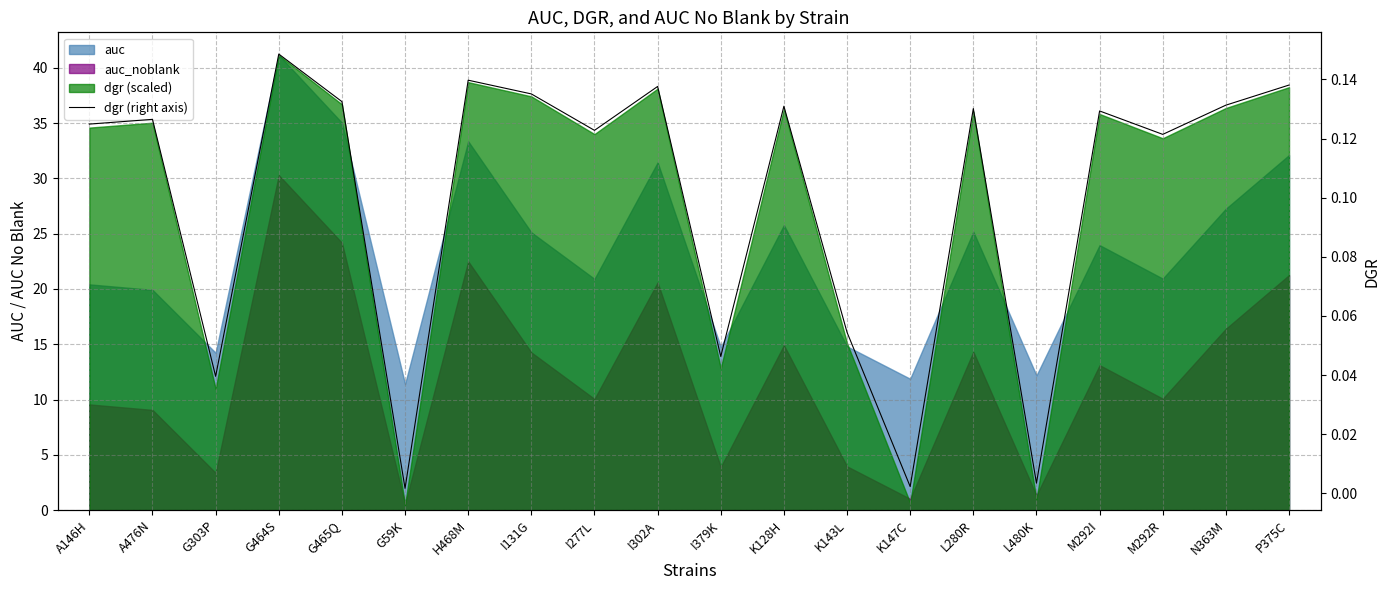

Is it true that the value at G303P is 0.0?

True